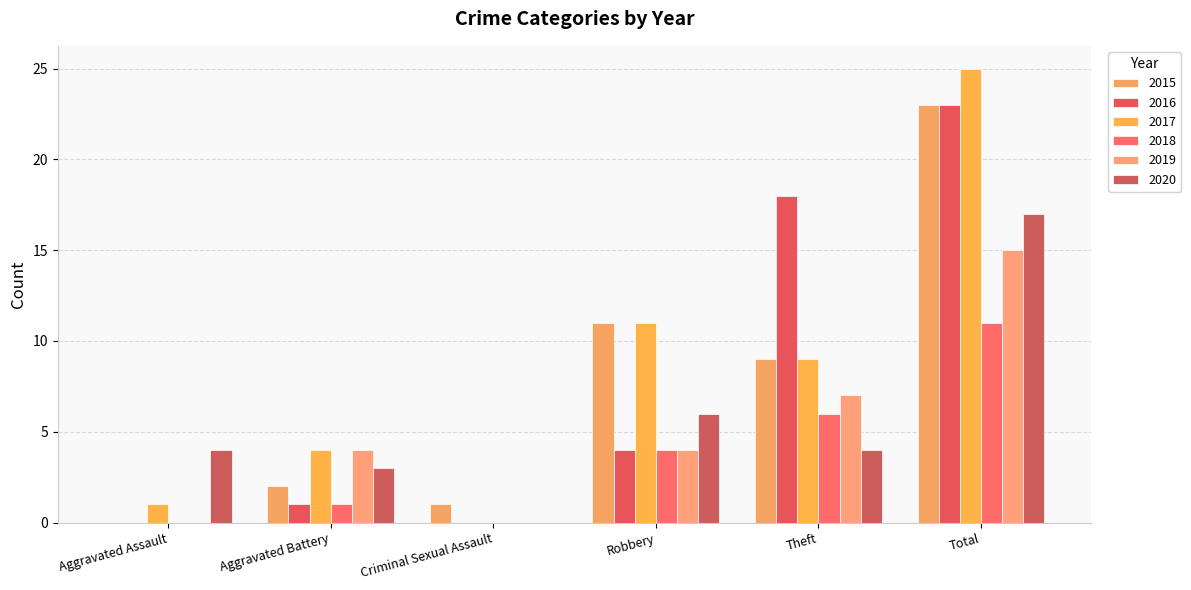

At which category is the sum across all series the highest?

Total